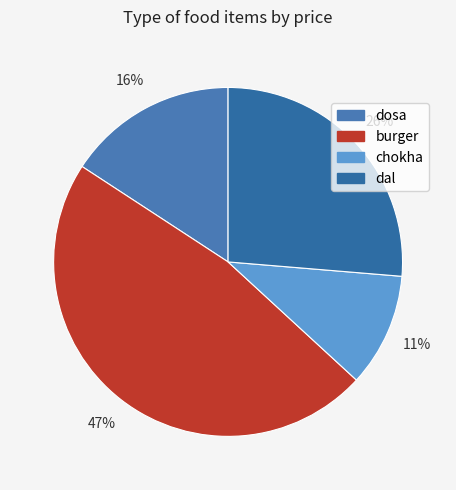

What percentage do chokha and dosa together represent?

26.3%